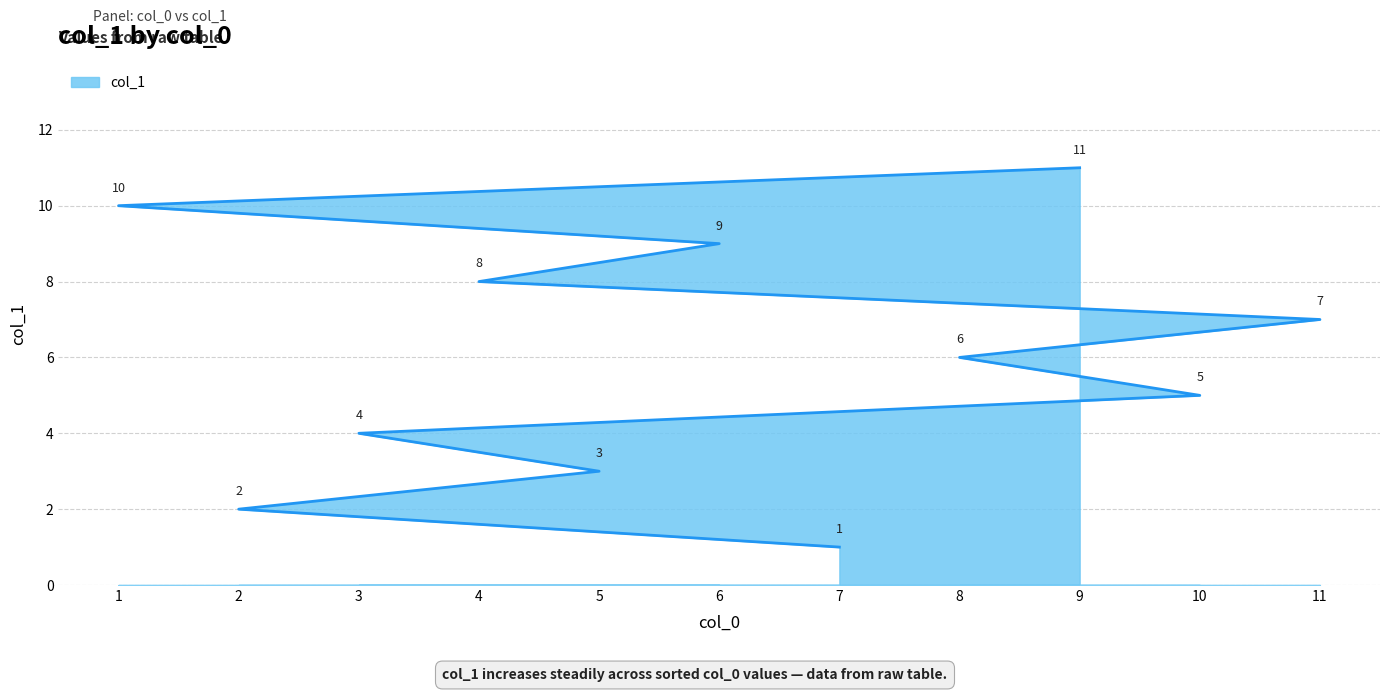

How many data points does each series have?

11